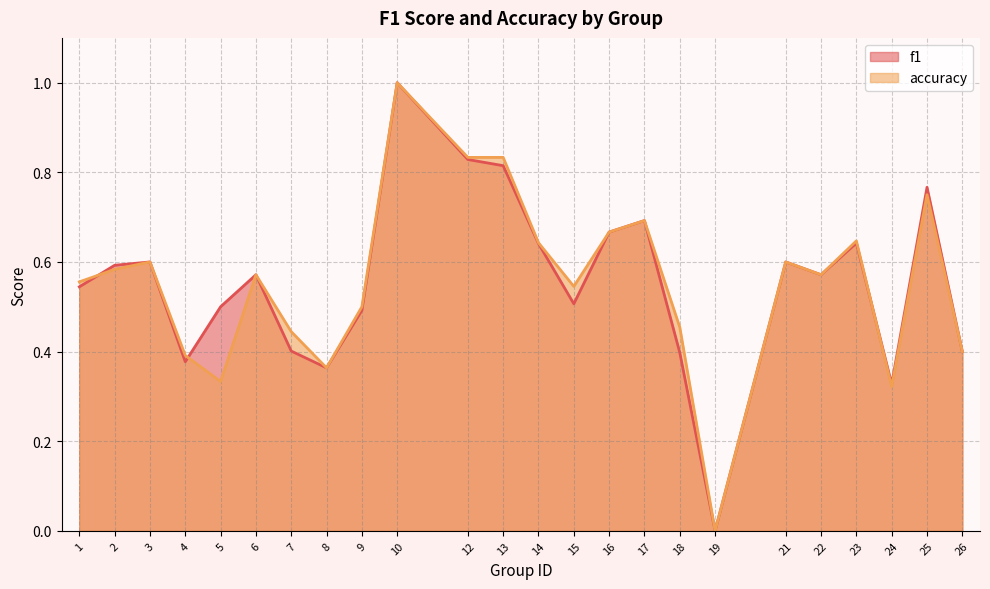

How many data points does each series have?

24